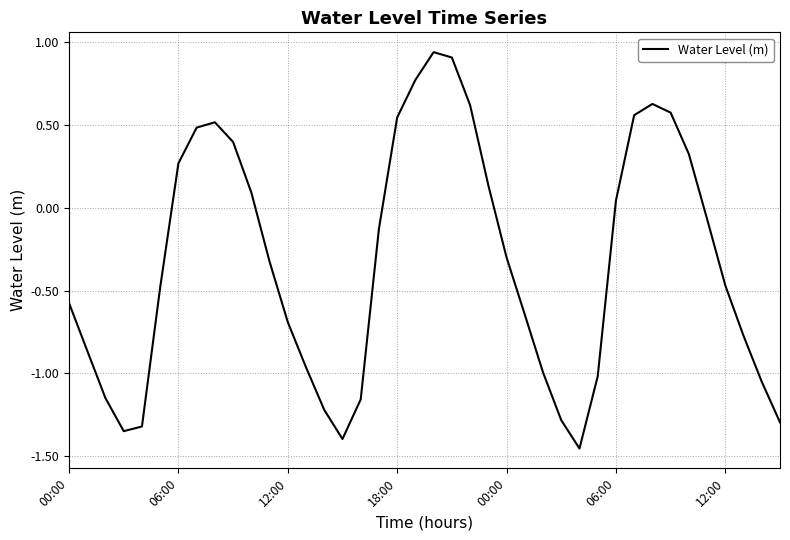

How many lines are shown in the chart?

1